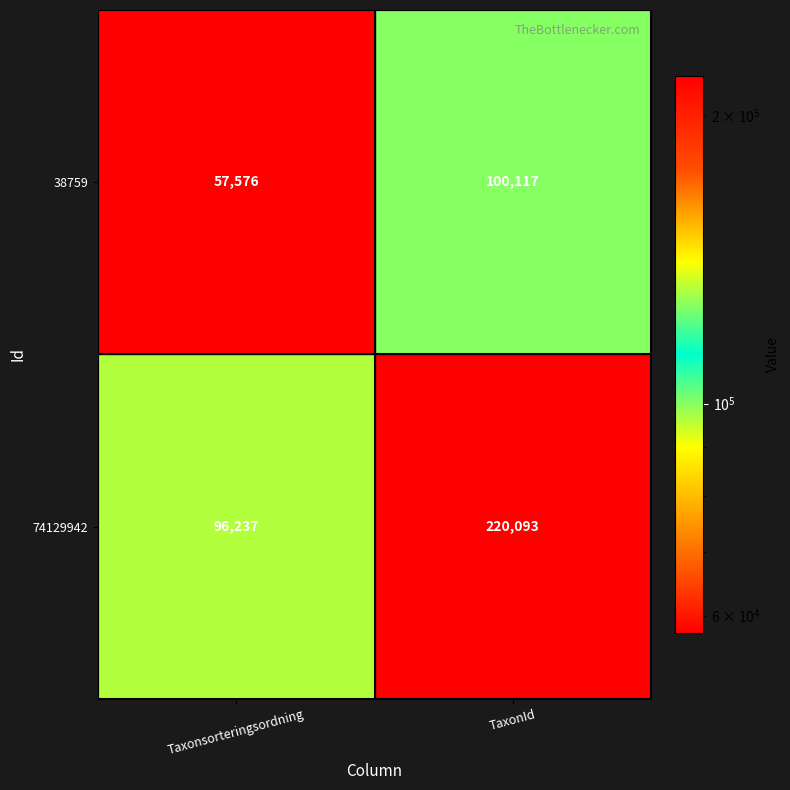

List the series in order of their peak value, highest first.

74129942, 38759